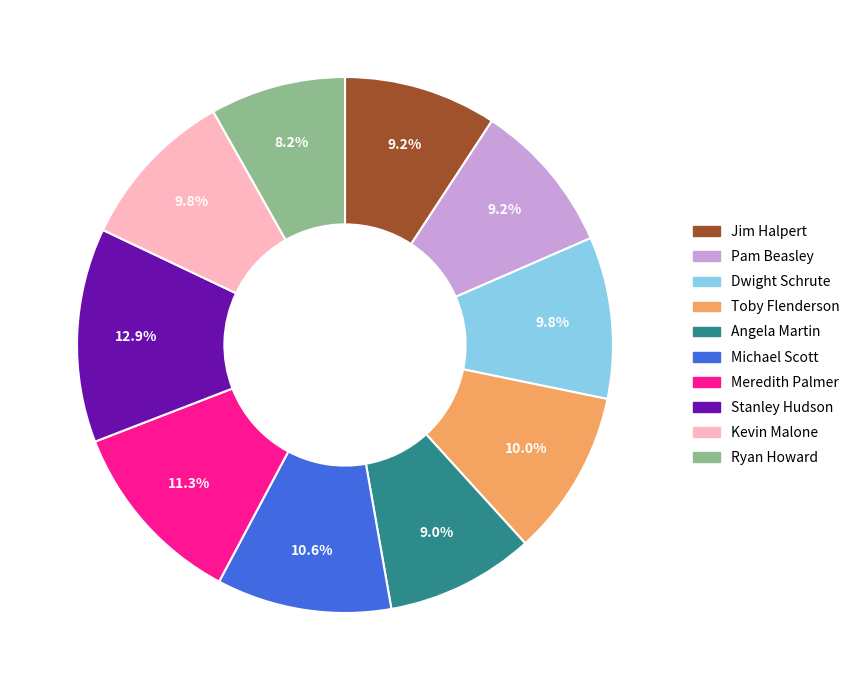

To the nearest percent, what percentage of the pie is Michael Scott?

11%